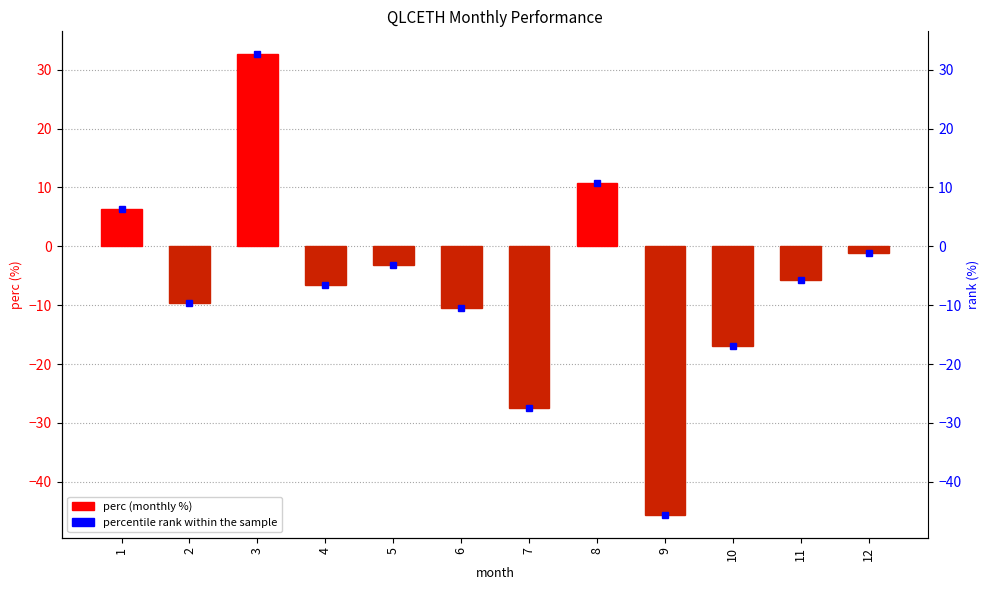

What is the change in value from 5 to 8?

+14.0